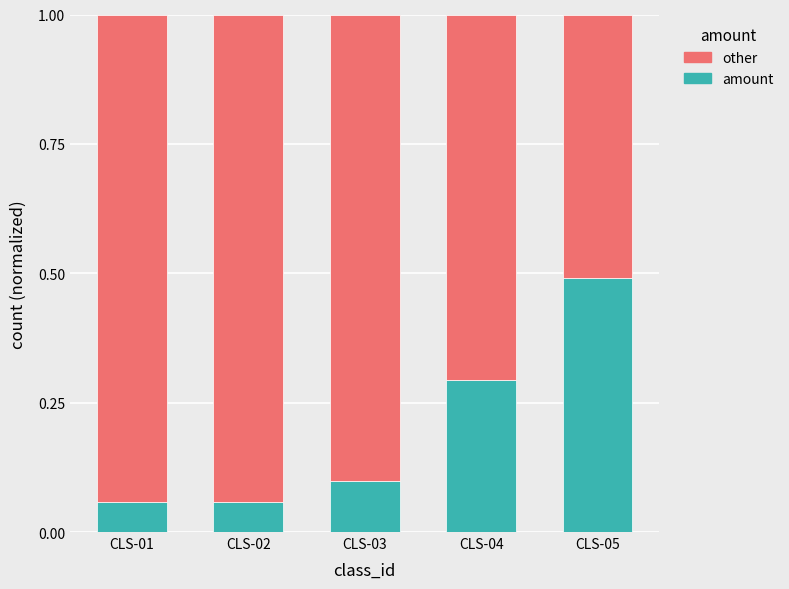

What is the total value across all series at CLS-02?

1.0